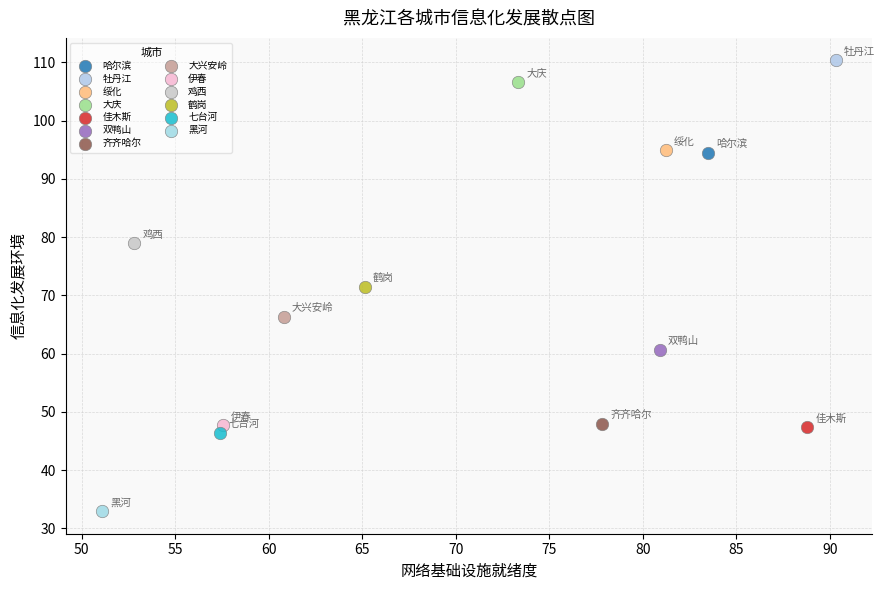

What are all the series names shown in the legend?

哈尔滨, 牡丹江, 绥化, 大庆, 佳木斯, 双鸭山, 齐齐哈尔, 大兴安岭, 伊春, 鸡西, 鹤岗, 七台河, 黑河